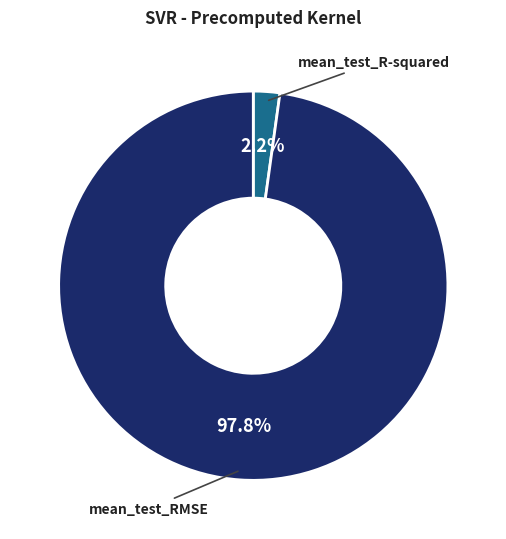

How many slices are in this pie chart?

2